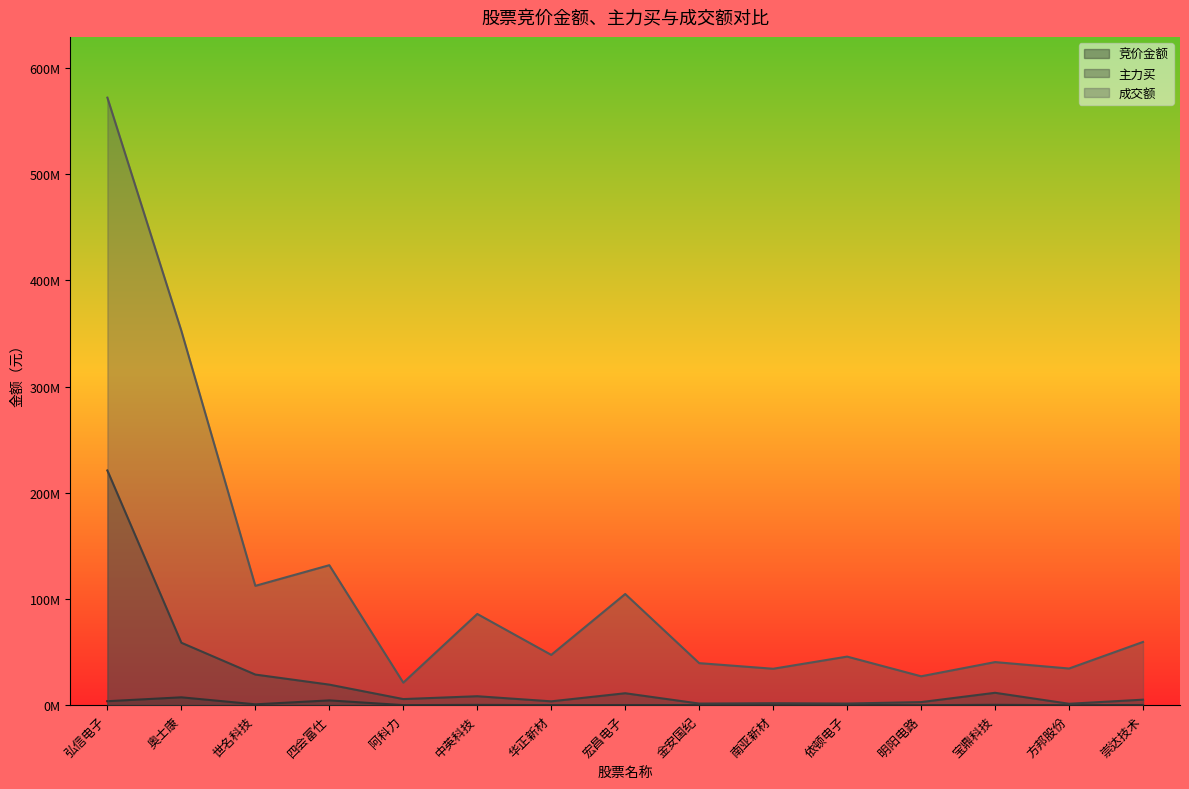

How many data points does each series have?

15